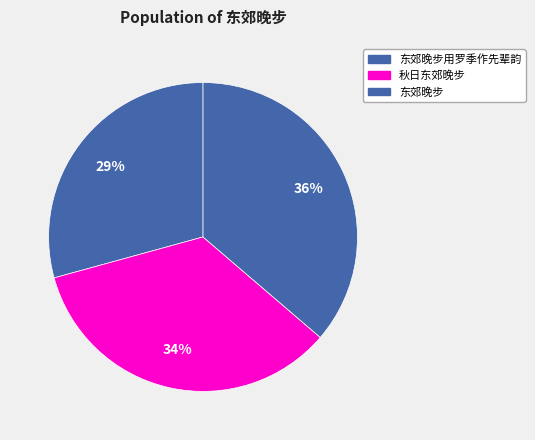

Between 秋日东郊晚步 and 东郊晚步用罗季作先辈韵, which is larger?

秋日东郊晚步